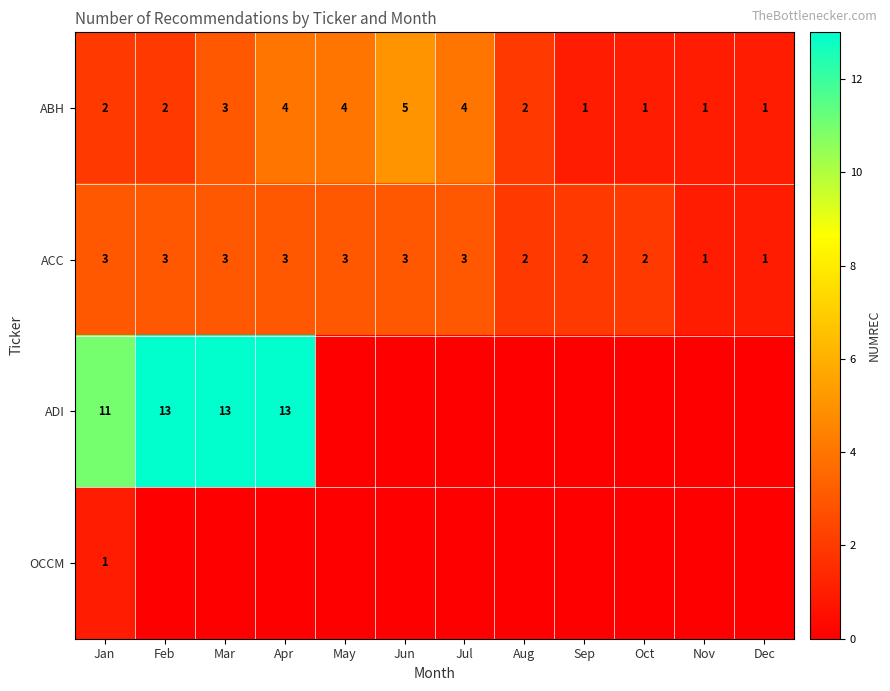

Rank the series at Jan from lowest to highest value.

OCCM, ABH, ACC, ADI